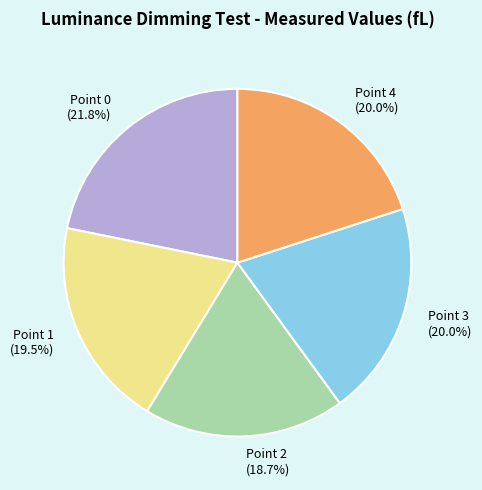

To the nearest percent, what is the combined percentage of Point 1 and Point 0?

41%